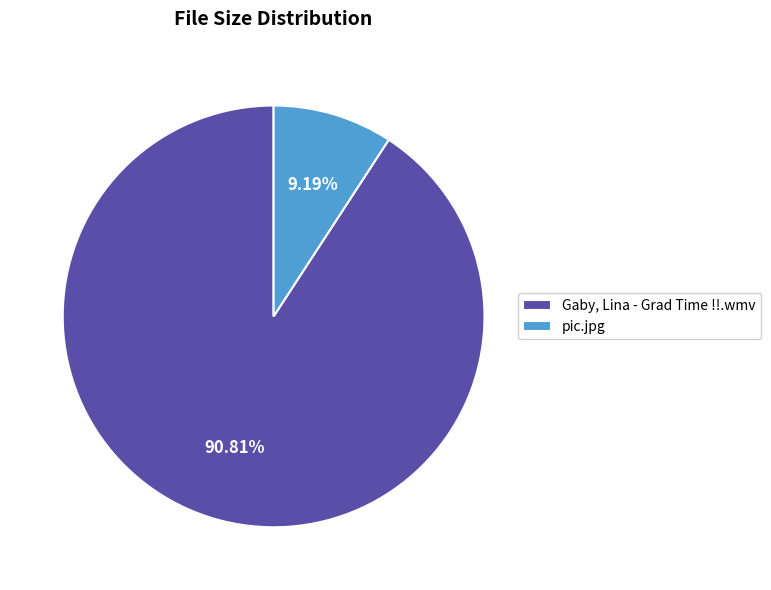

Rank the categories by value from lowest to highest.

pic.jpg, Gaby, Lina - Grad Time !!.wmv